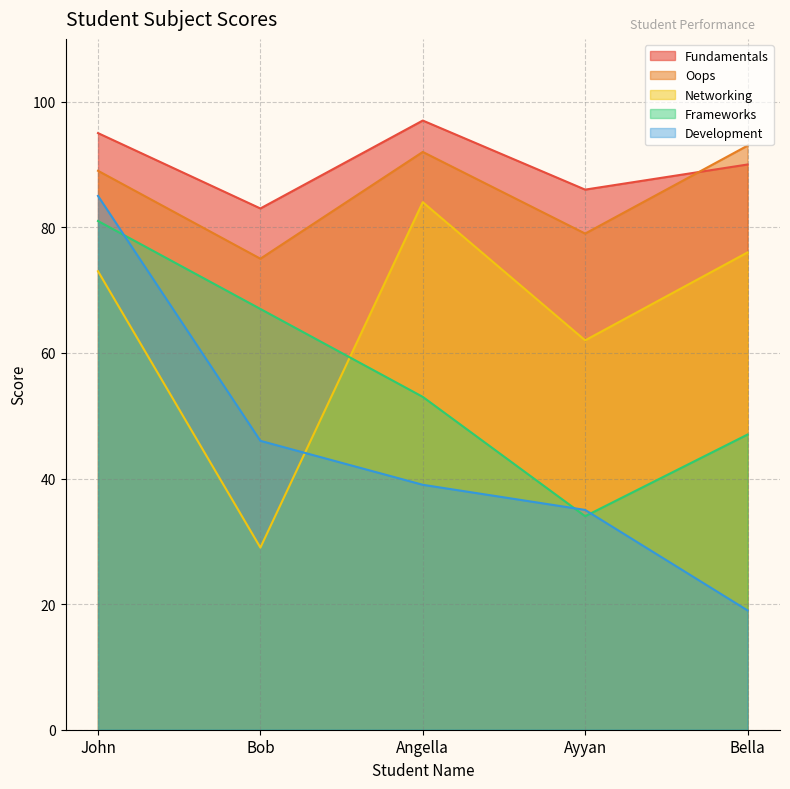

Rank the series by their maximum value, from highest to lowest.

Fundamentals, Oops, Development, Networking, Frameworks